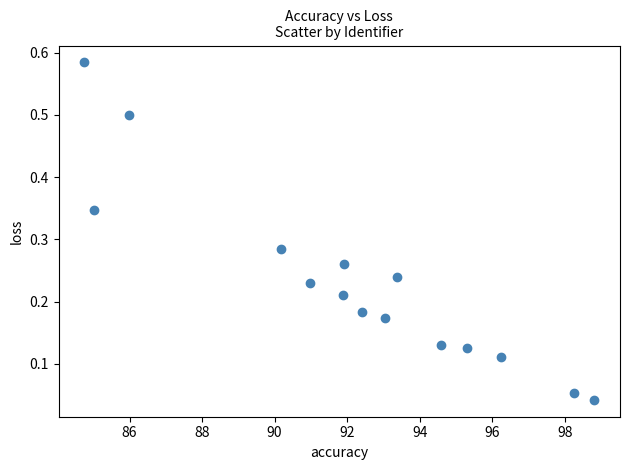

What is the range of Y values (max minus min)?

0.5